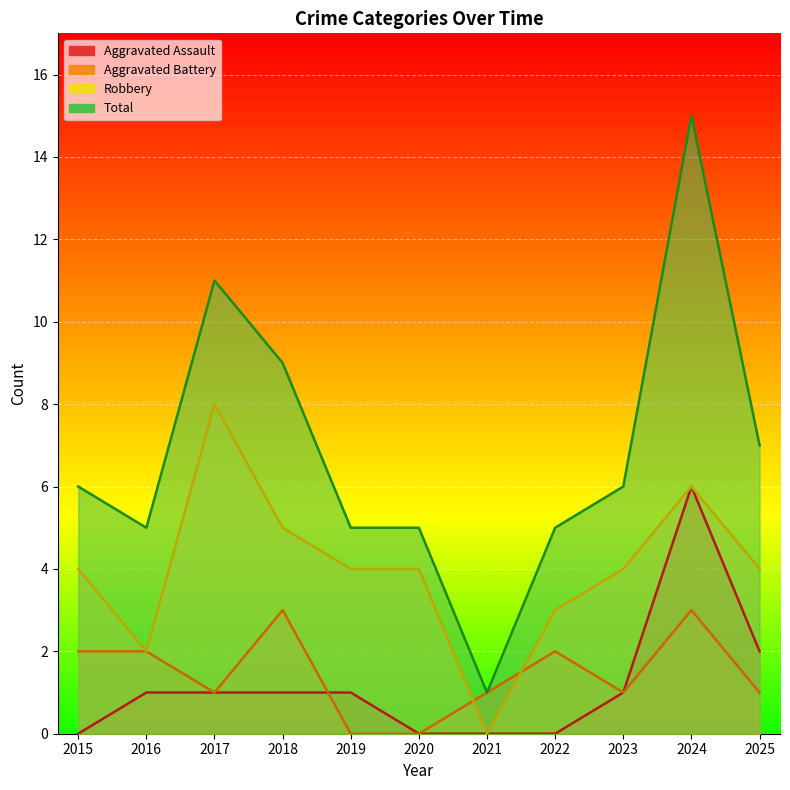

Rank the series by their maximum value, from highest to lowest.

Total, Robbery, Aggravated Assault, Aggravated Battery